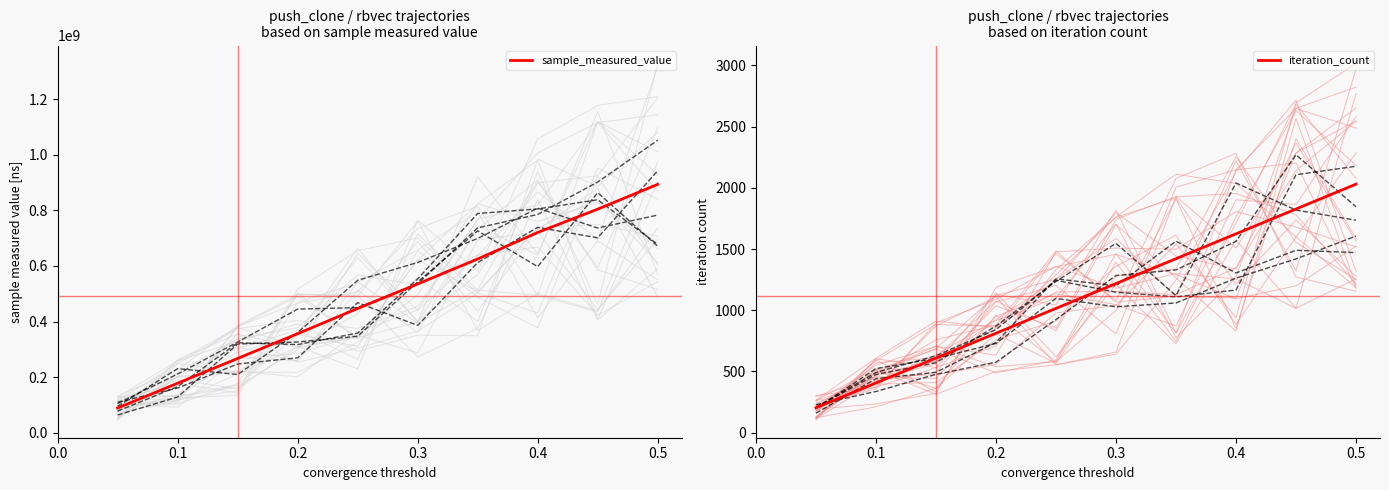

What is the sum of all sample_measured_value values?

4917005709